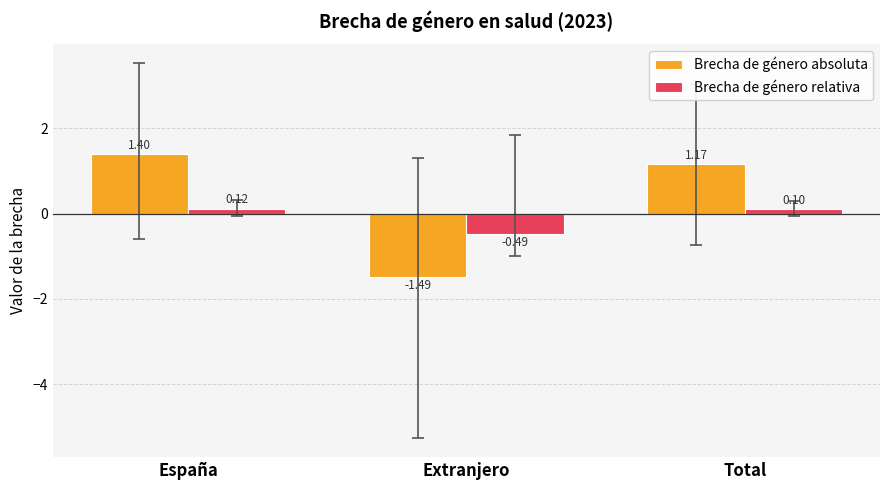

How many distinct data groups are displayed?

2